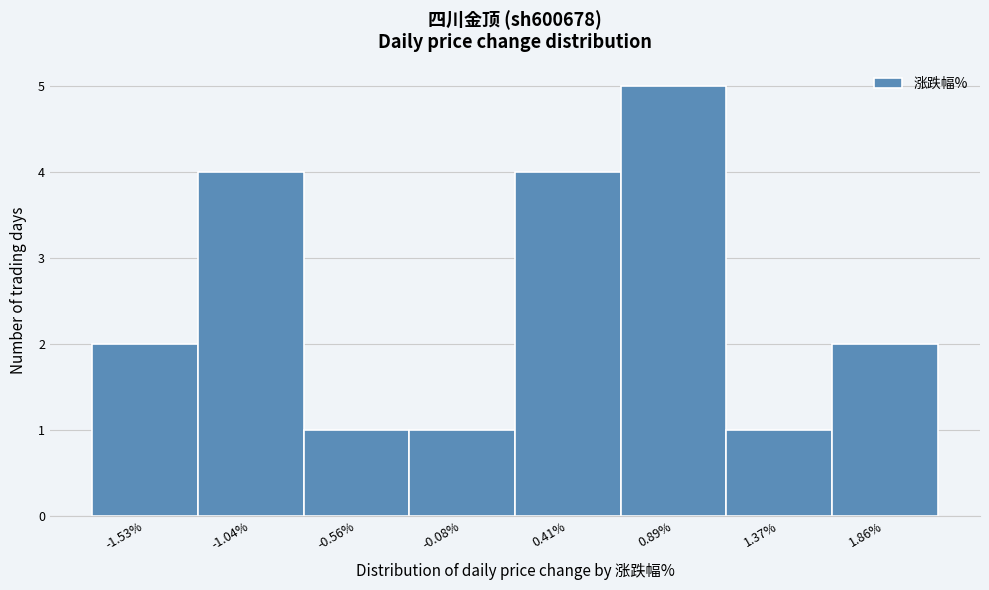

What is the height of the bar covering -0.80 to -0.30 on the x-axis? Neither the bar edges nor the heights are printed on the chart, so give them approximately, as read against the axes.

1